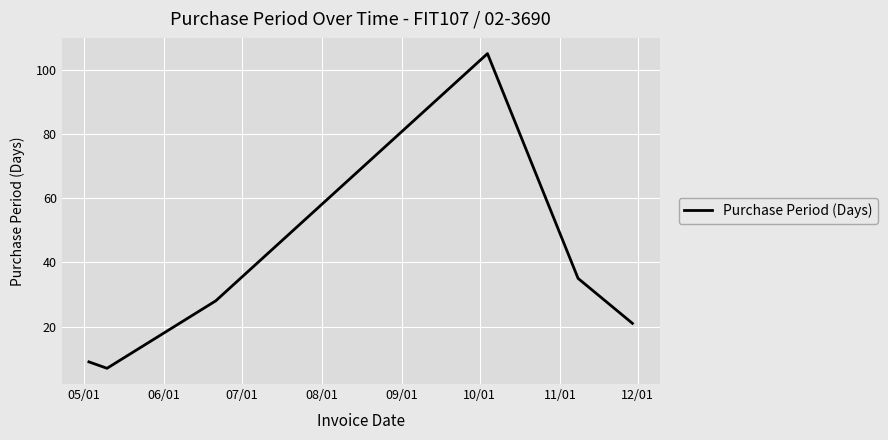

What is the greatest value displayed?

105